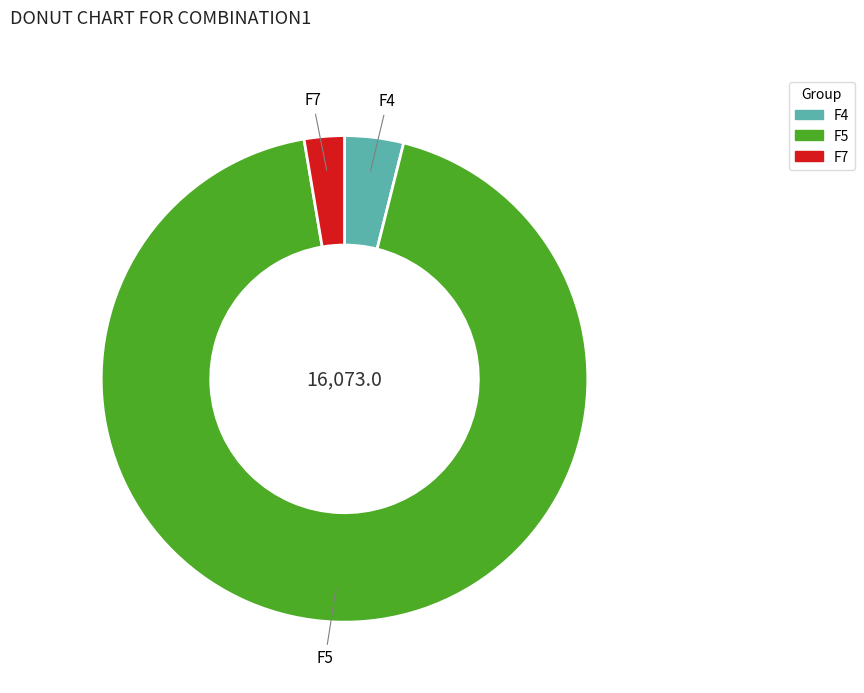

What is the ratio of the value at F7 to the value at F4?

0.7